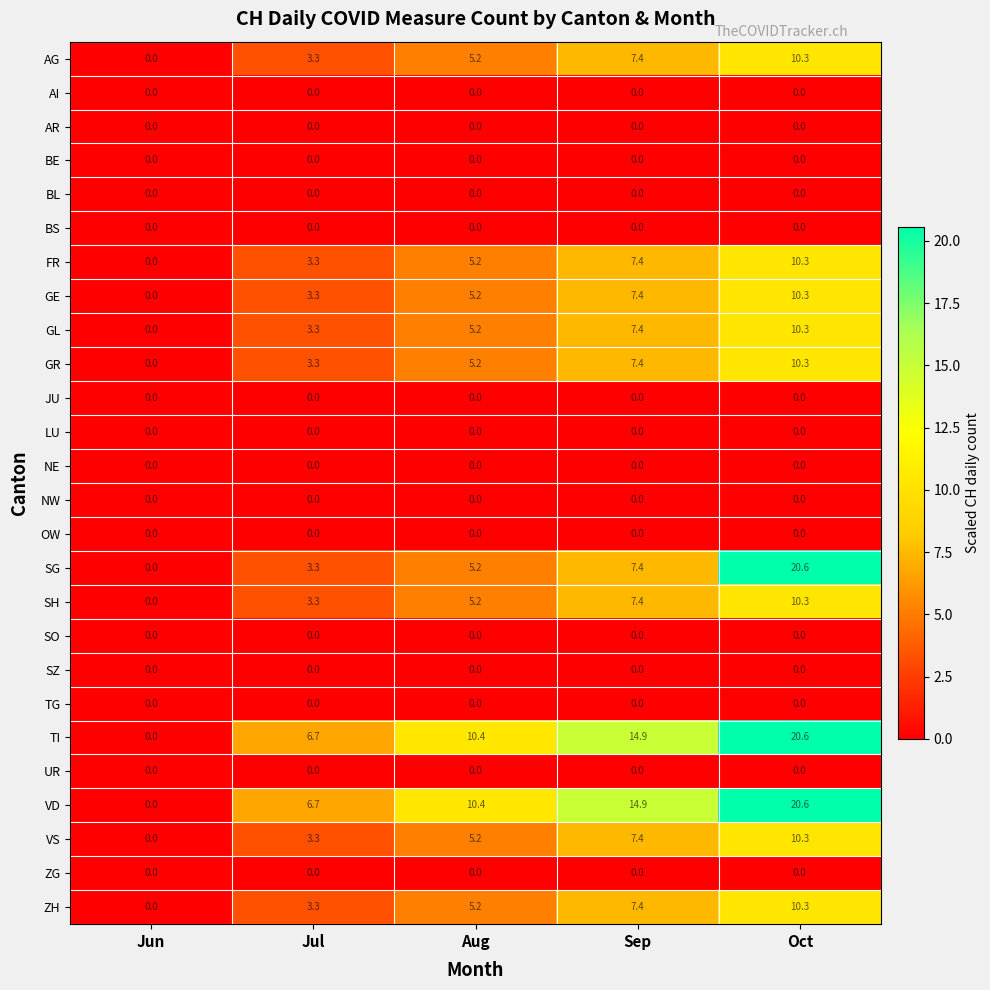

What is the difference between the maximum and minimum values in the TI series?

20.6